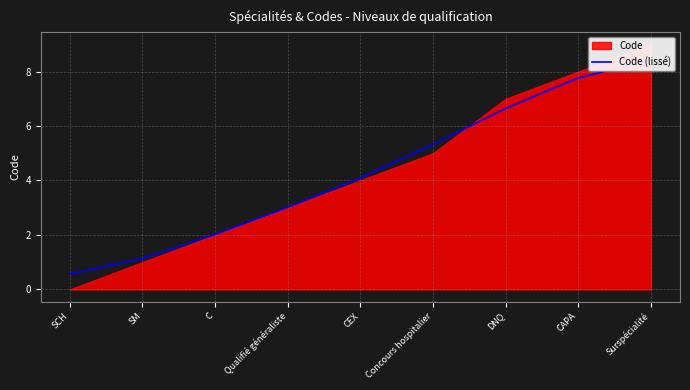

How many data points are above 4?

5